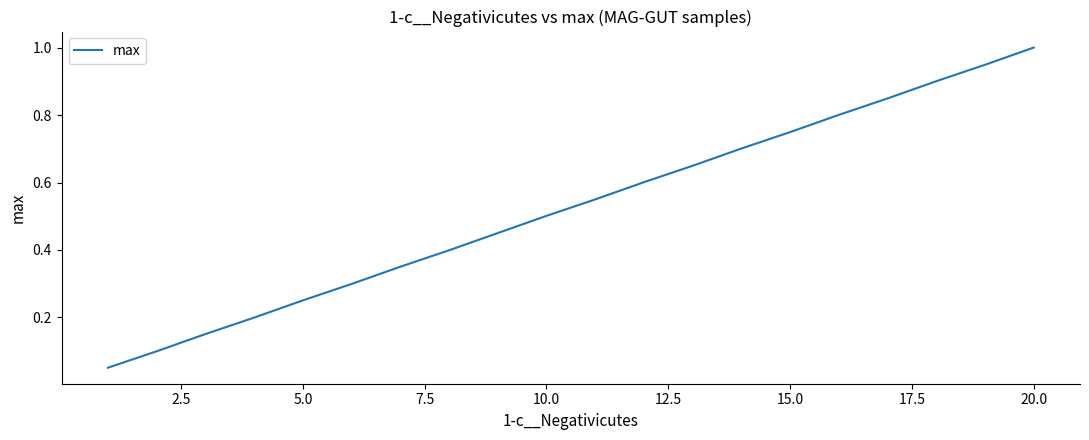

What is the greatest value displayed?

1.0